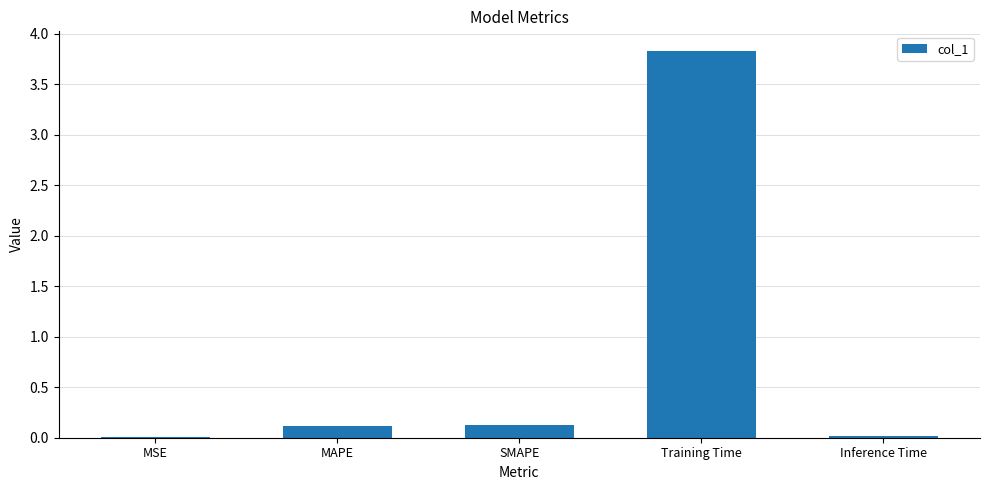

Which category has the highest value across all series?

Training Time